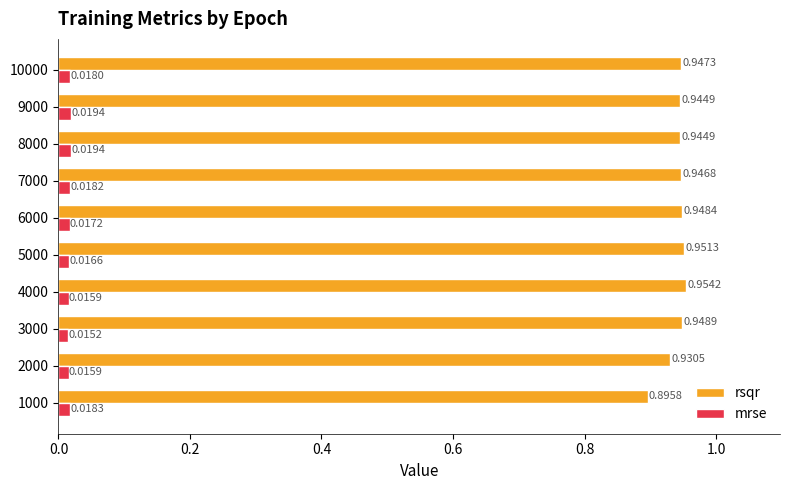

How many distinct data groups are displayed?

2